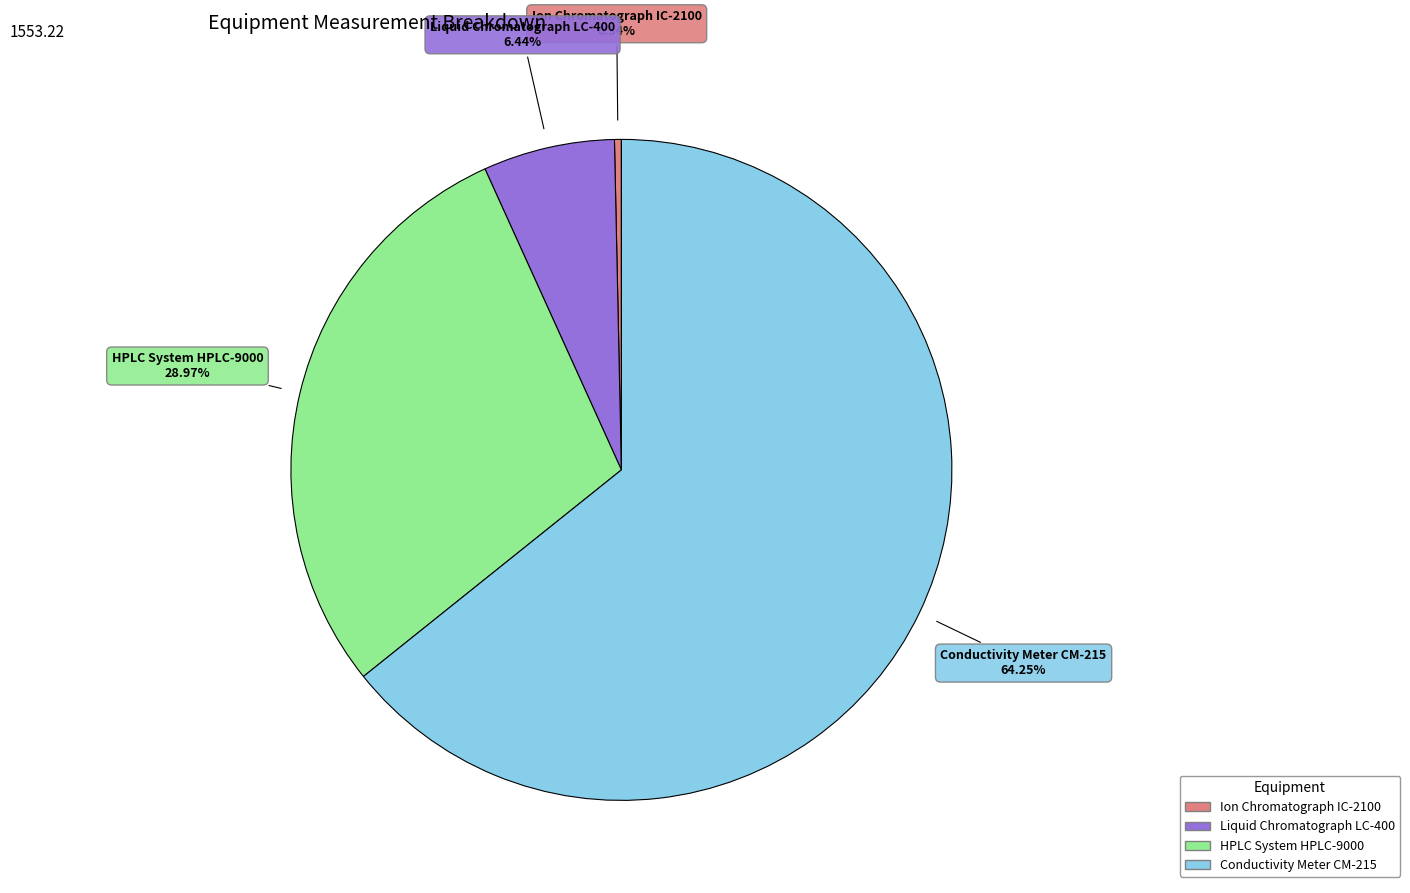

The Liquid Chromatograph LC-400 slice represents 20% of the pie. True or false?

False